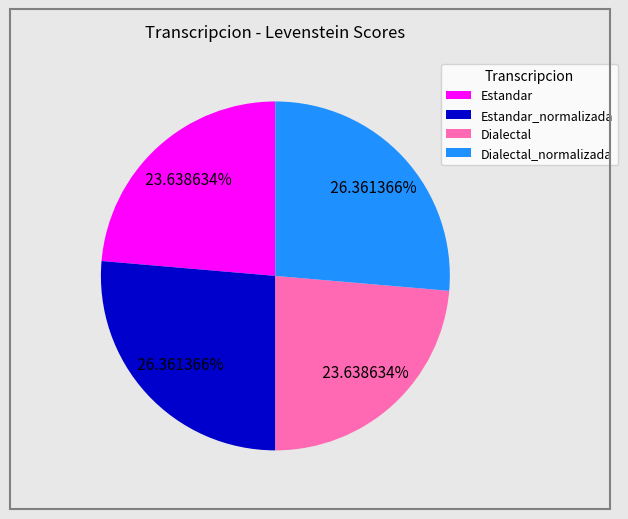

What is the total percentage of Estandar_normalizada and Dialectal?

50.0%